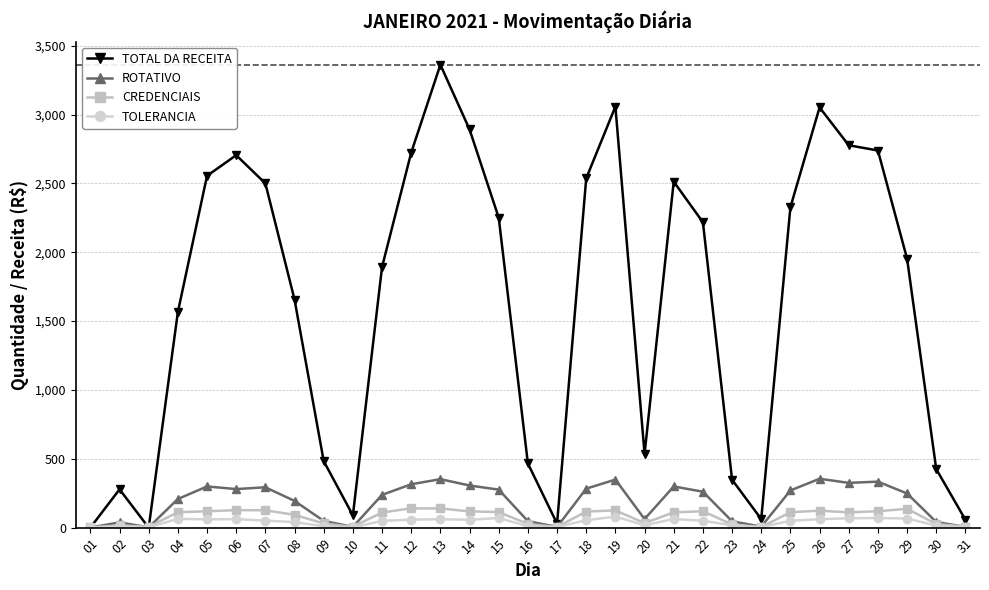

At which category does TOTAL DA RECEITA reach its first local peak?

02